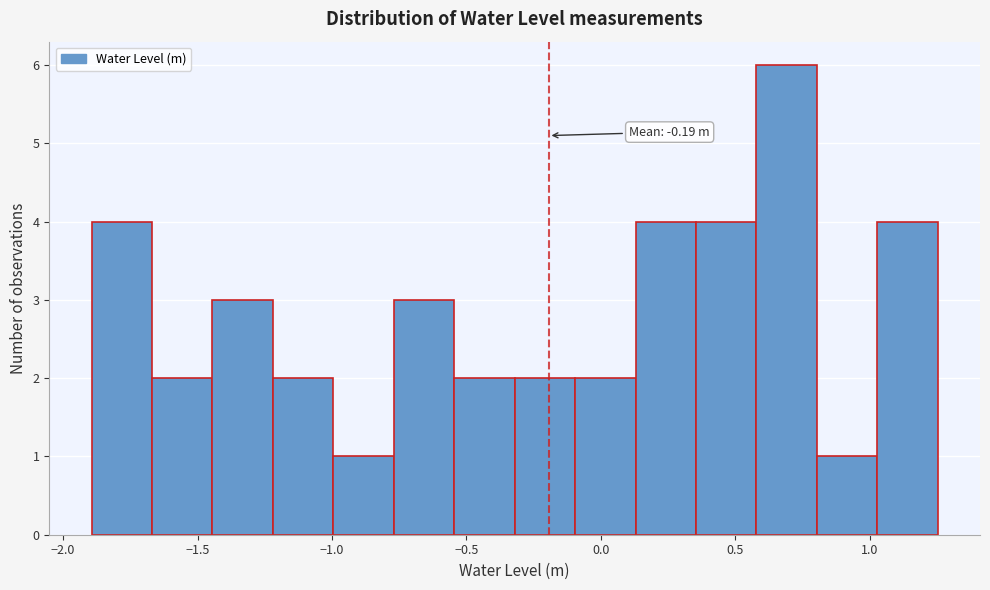

Over which range of the x-axis is the bar tallest?

0.60 to 0.80